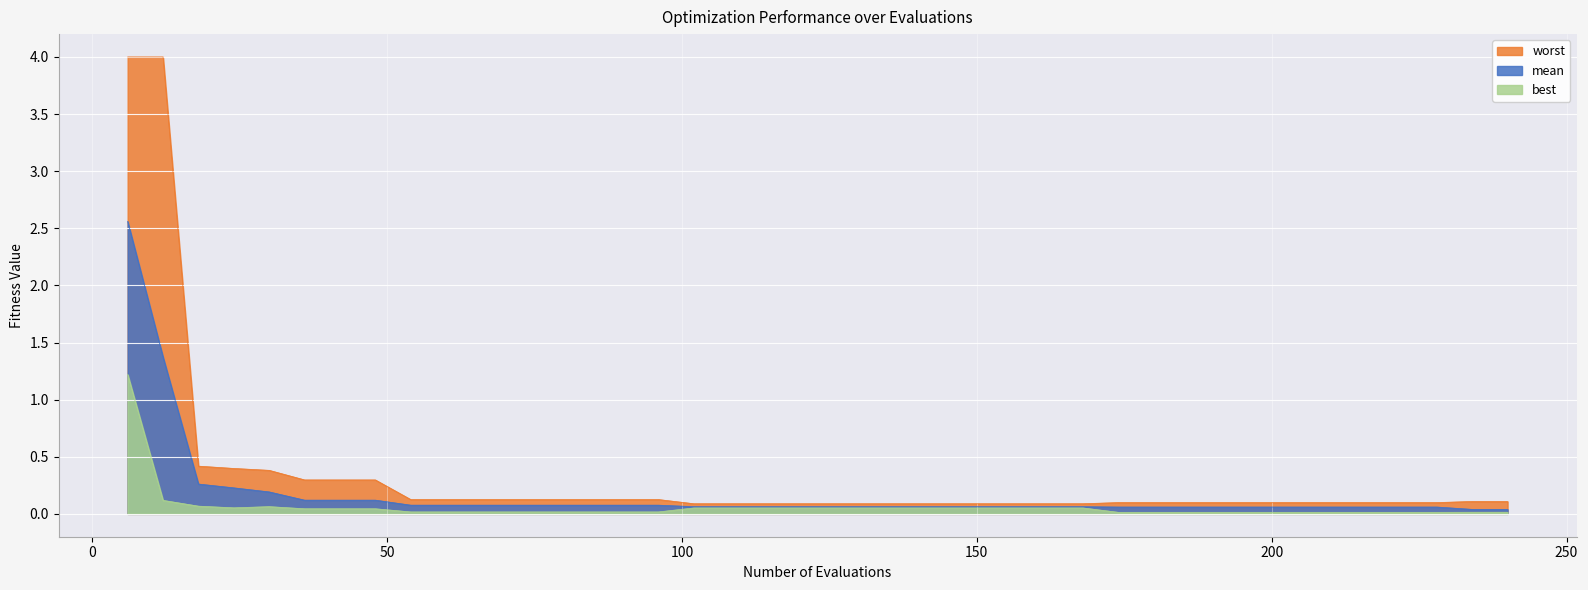

Reading left to right, list all the values displayed in this chart.

mean: 6=2.6	12=1.4	18=0.3	24=0.2	30=0.2	36=0.1	42=0.1	48=0.1	54=0.1	60=0.1	66=0.1	72=0.1	78=0.1	84=0.1	90=0.1	96=0.1	102=0.1	108=0.1	114=0.1	120=0.1	126=0.1	132=0.1	138=0.1	144=0.1	150=0.1	156=0.1	162=0.1	168=0.1	174=0.1	180=0.1	186=0.1	192=0.1	198=0.1	204=0.1	210=0.1	216=0.1	222=0.1	228=0.1	234=0.0	240=0.0
best: 6=1.2	12=0.1	18=0.1	24=0.1	30=0.1	36=0.0	42=0.0	48=0.0	54=0.0	60=0.0	66=0.0	72=0.0	78=0.0	84=0.0	90=0.0	96=0.0	102=0.1	108=0.1	114=0.1	120=0.1	126=0.1	132=0.1	138=0.1	144=0.1	150=0.1	156=0.1	162=0.1	168=0.1	174=0.0	180=0.0	186=0.0	192=0.0	198=0.0	204=0.0	210=0.0	216=0.0	222=0.0	228=0.0	234=0.0	240=0.0
worst: 6=4.0	12=4.0	18=0.4	24=0.4	30=0.4	36=0.3	42=0.3	48=0.3	54=0.1	60=0.1	66=0.1	72=0.1	78=0.1	84=0.1	90=0.1	96=0.1	102=0.1	108=0.1	114=0.1	120=0.1	126=0.1	132=0.1	138=0.1	144=0.1	150=0.1	156=0.1	162=0.1	168=0.1	174=0.1	180=0.1	186=0.1	192=0.1	198=0.1	204=0.1	210=0.1	216=0.1	222=0.1	228=0.1	234=0.1	240=0.1